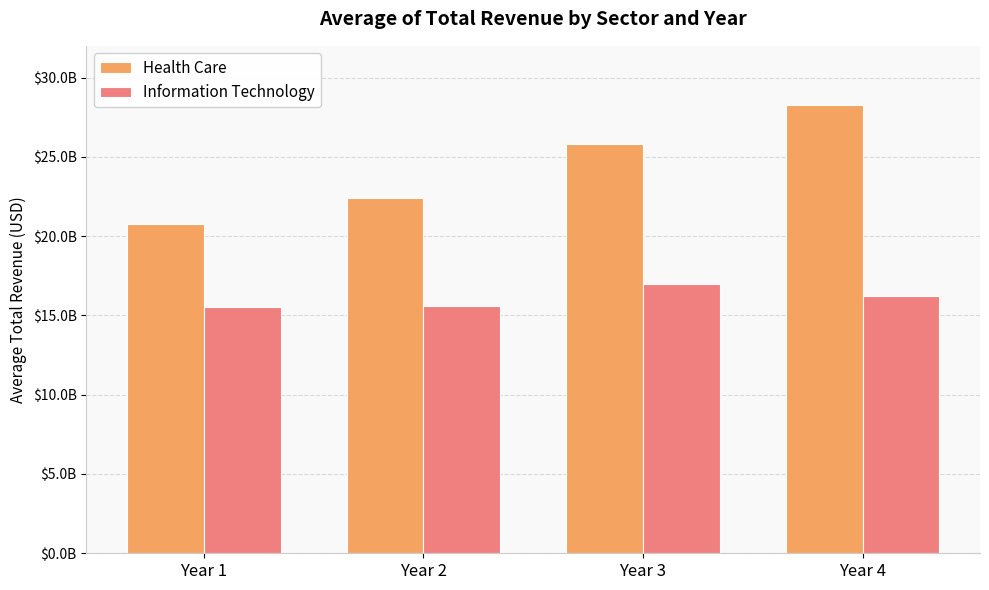

Rank the categories by Information Technology value from highest to lowest.

Year 3, Year 4, Year 2, Year 1